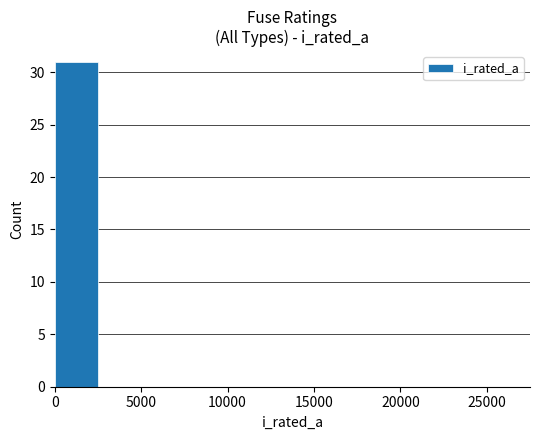

What is the maximum value shown in the chart?

31